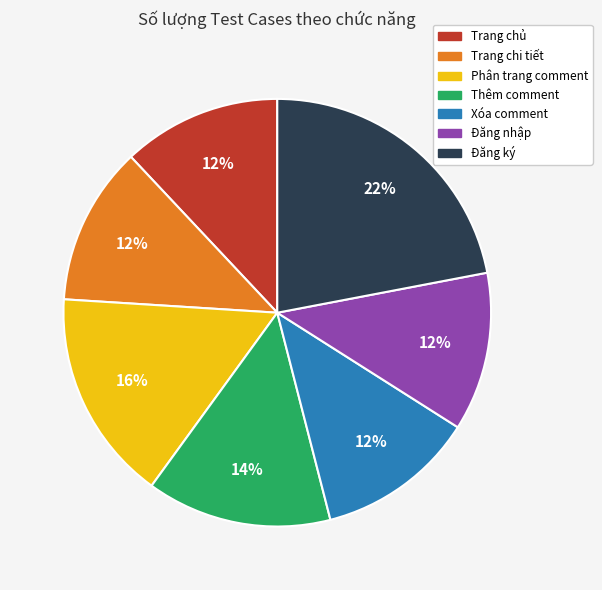

The Đăng nhập slice represents 1% of the pie. True or false?

False